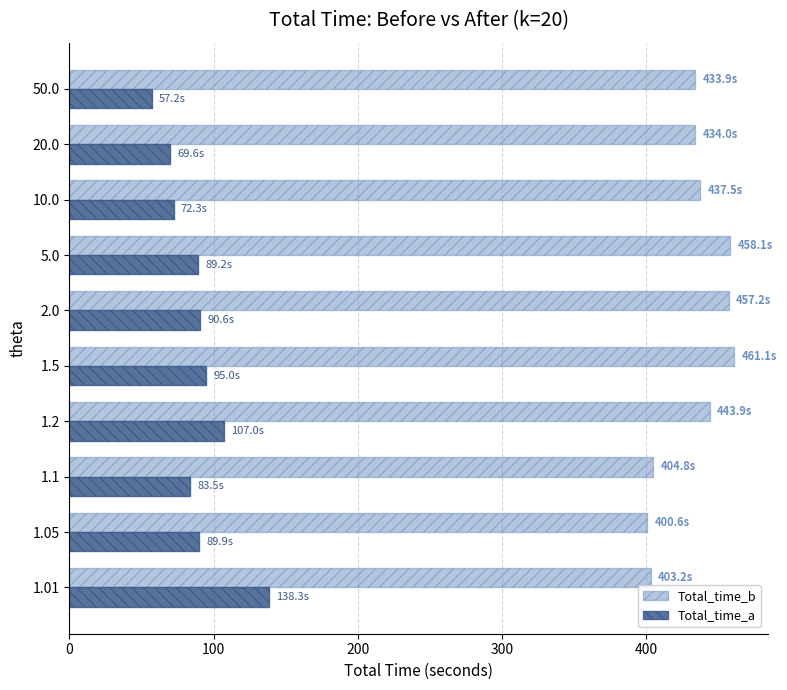

At how many categories does at least one series exceed 239?

10